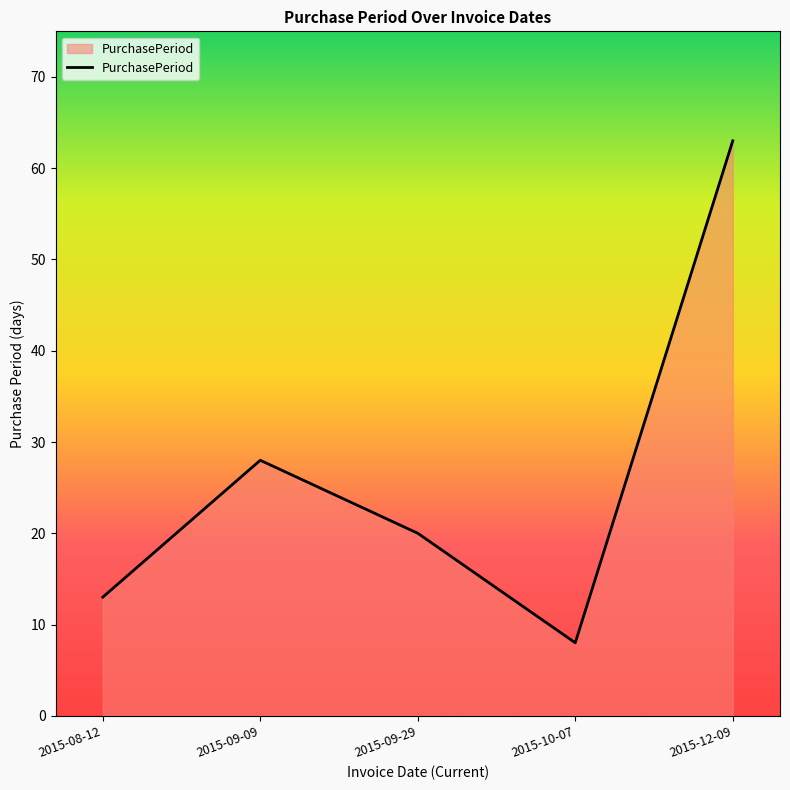

List the labels in order of value, smallest first.

2015-10-07, 2015-08-12, 2015-09-29, 2015-09-09, 2015-12-09